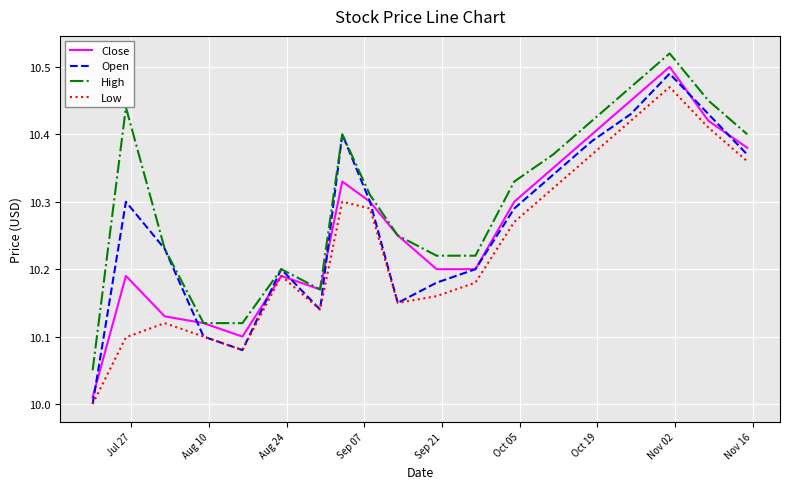

What are all the series names shown in the legend?

Close, Open, High, Low